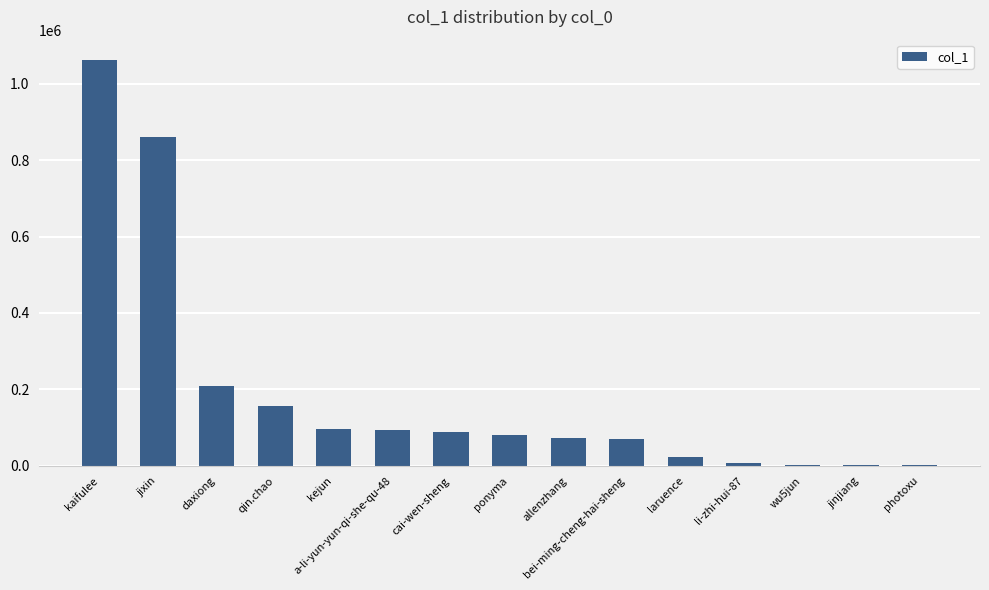

What is the maximum value shown in the chart?

1061976